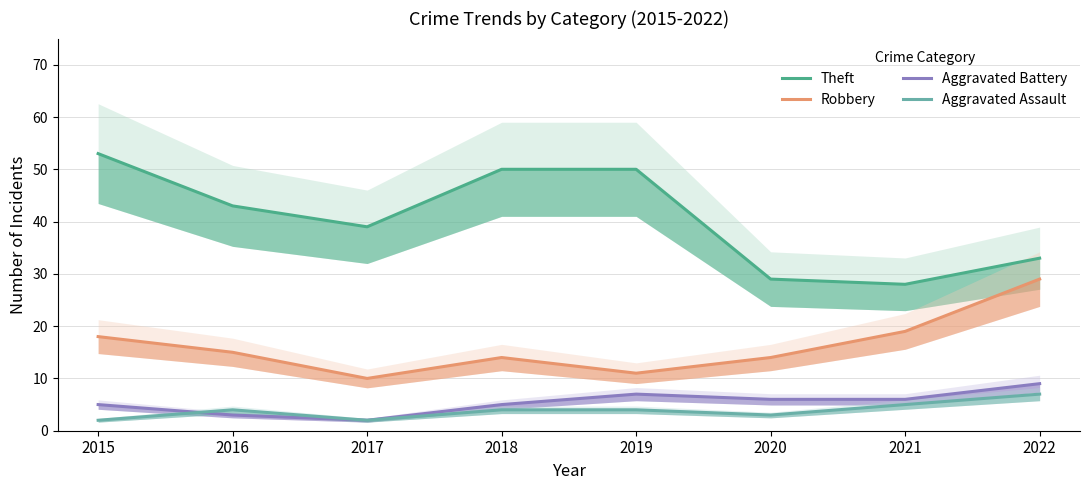

Is this an area chart (filled region under the line)?

No